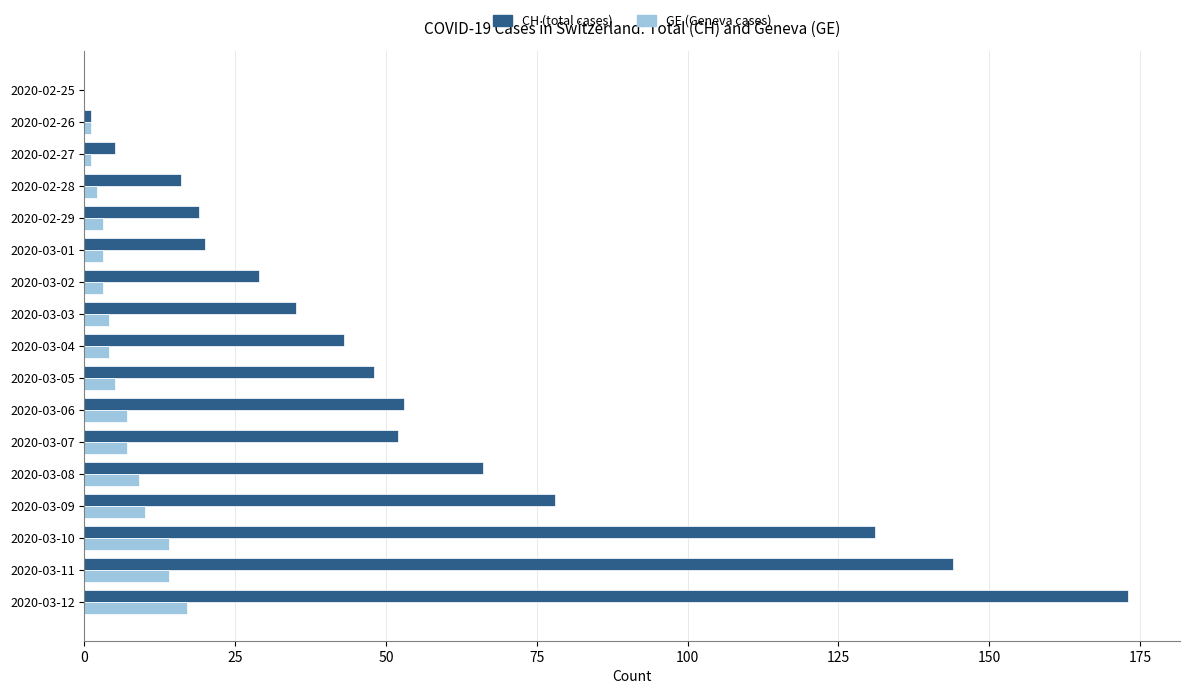

Which series changed the most between 2020-02-27 and 2020-03-08?

CH (total cases)